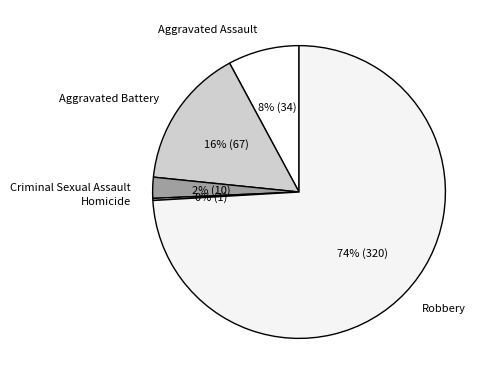

Does Robbery account for over 50% of the chart?

Yes